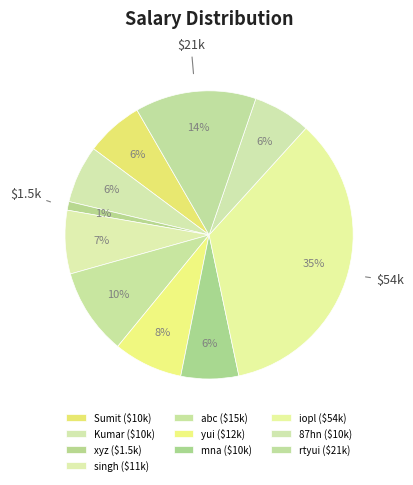

Is there any slice that represents more than half of the pie?

No